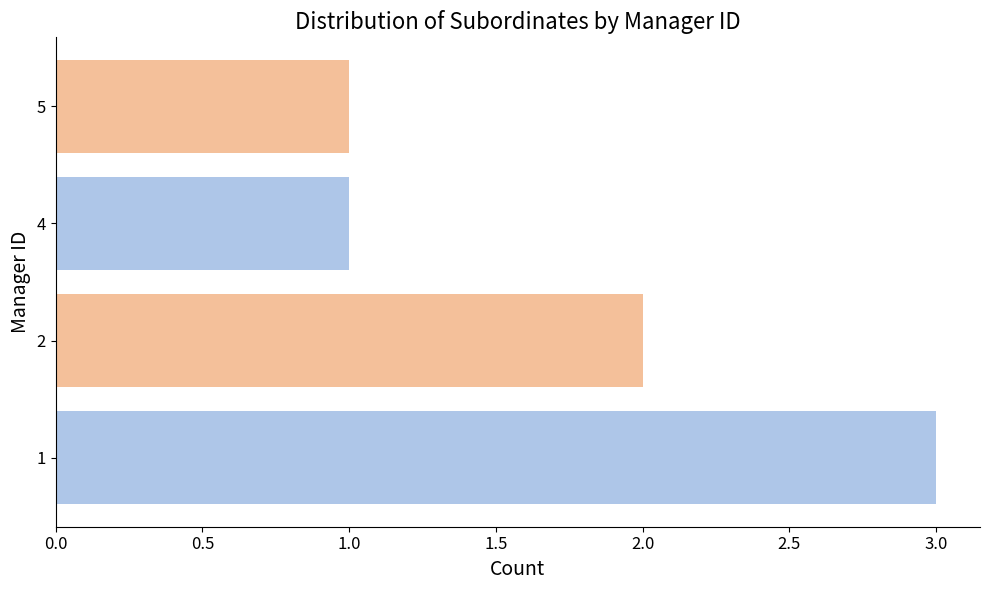

What is the sum of all values?

7